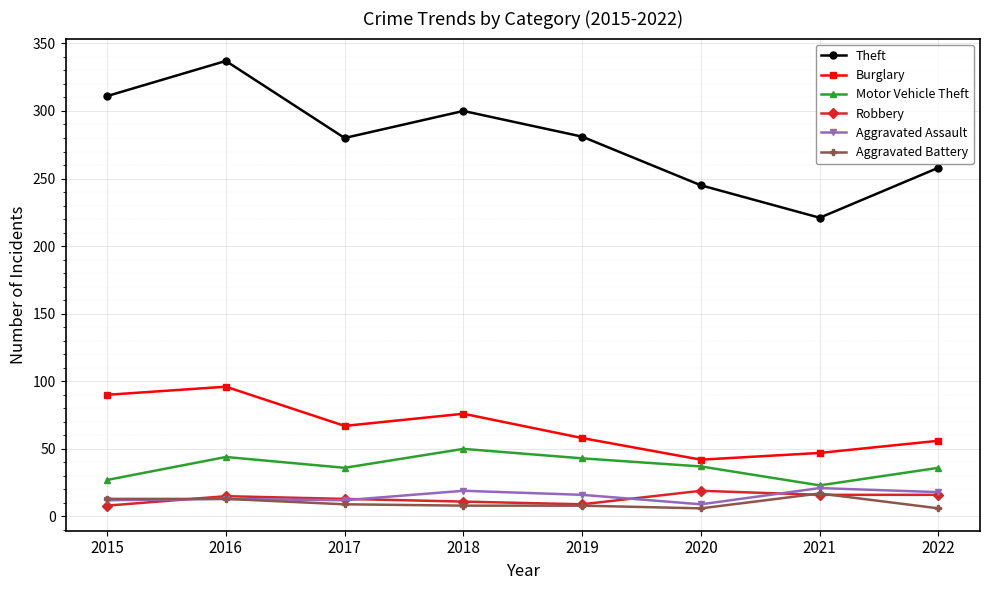

What is the highest value of the Robbery series?

19